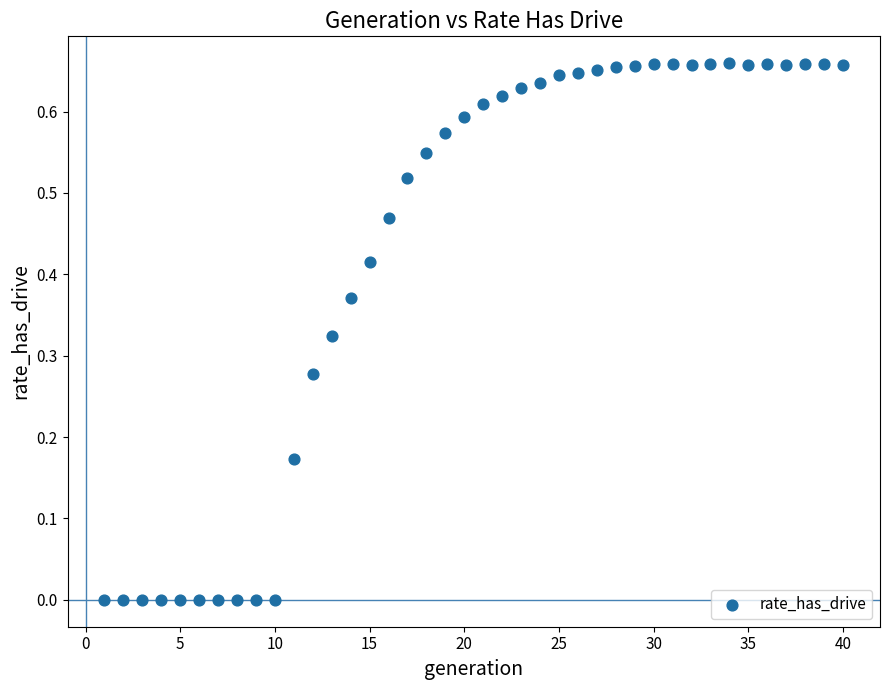

What is the range of X values (max minus min)?

39.0